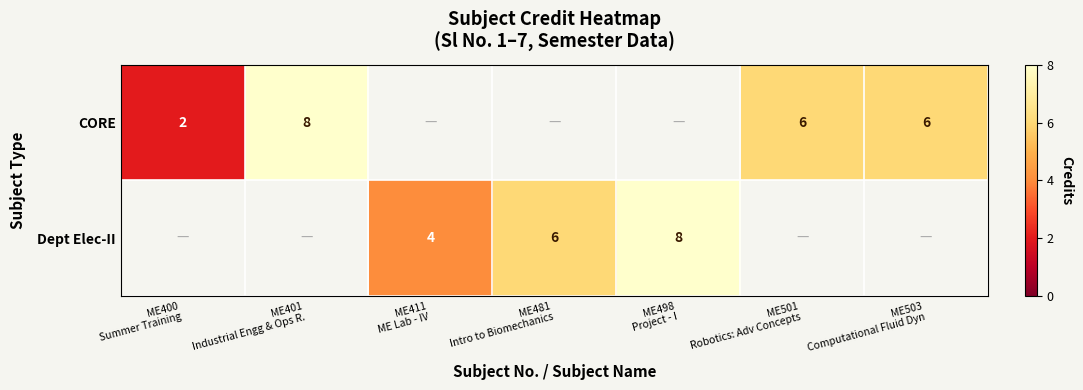

Count the CORE values in the range 8 to 9.

1